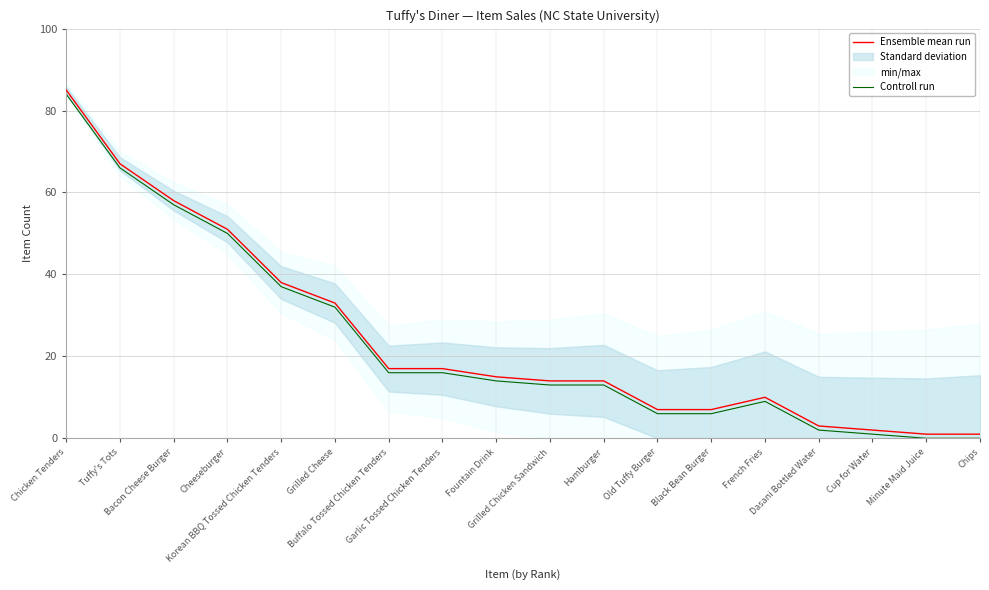

List the labels in order of Ensemble mean run value, smallest first.

Minute Maid Juice, Chips, Cup for Water, Dasani Bottled Water, Old Tuffy Burger, Black Bean Burger, French Fries, Grilled Chicken Sandwich, Hamburger, Fountain Drink, Buffalo Tossed Chicken Tenders, Garlic Tossed Chicken Tenders, Grilled Cheese, Korean BBQ Tossed Chicken Tenders, Cheeseburger, Bacon Cheese Burger, Tuffy's Tots, Chicken Tenders